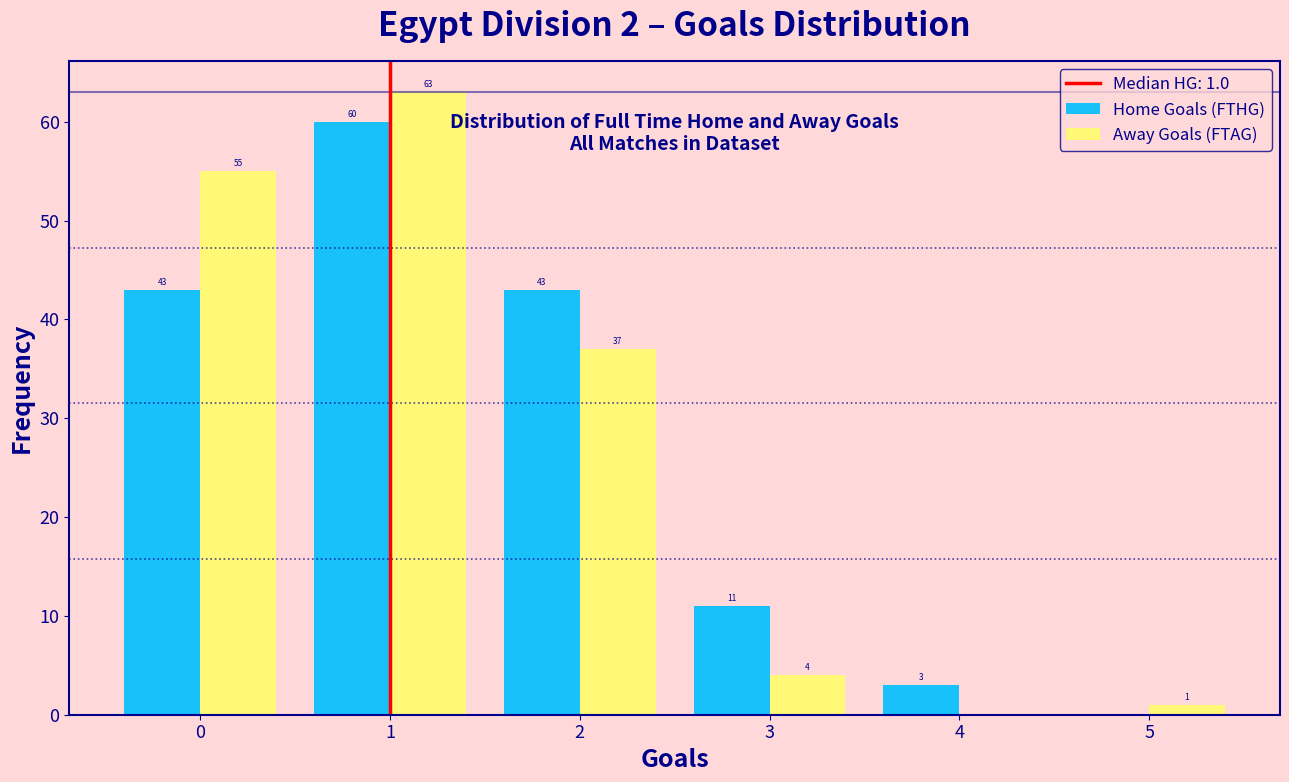

In the Home Goals (FTHG) series, which range on the x-axis has the tallest bar?

0.5 to 1.5